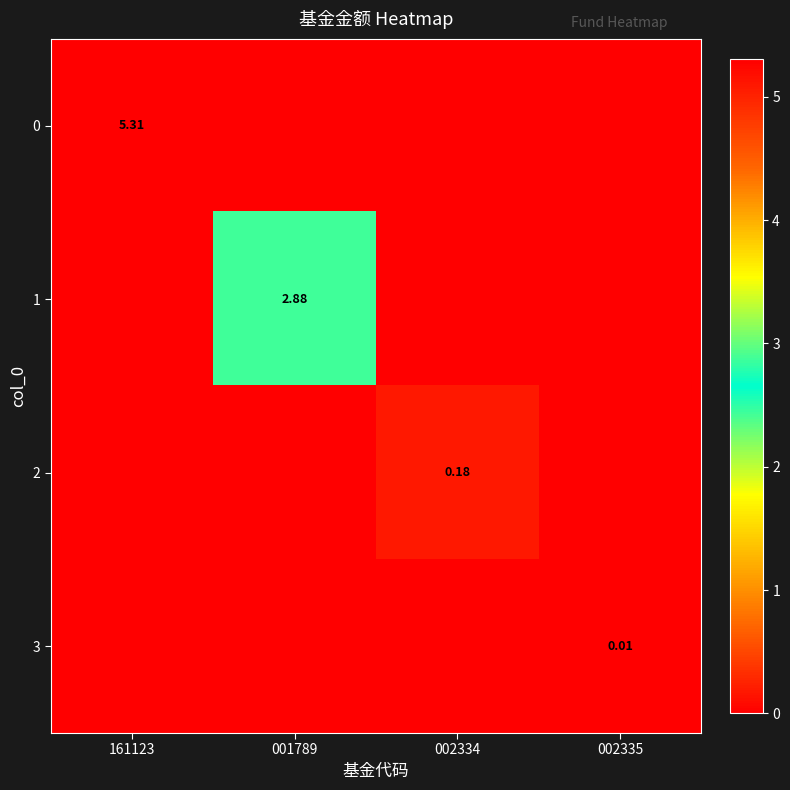

Which category has the lowest value across all series?

001789